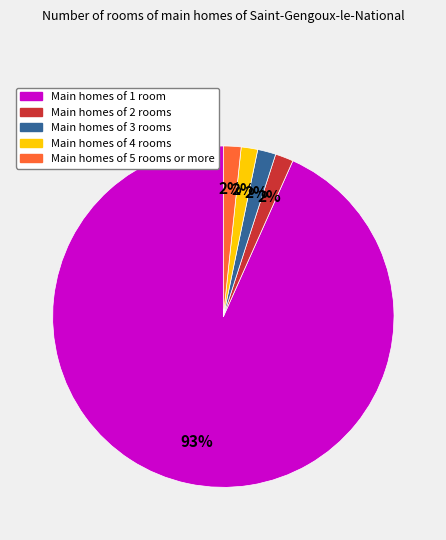

To the nearest percent, what is the average slice percentage?

20%